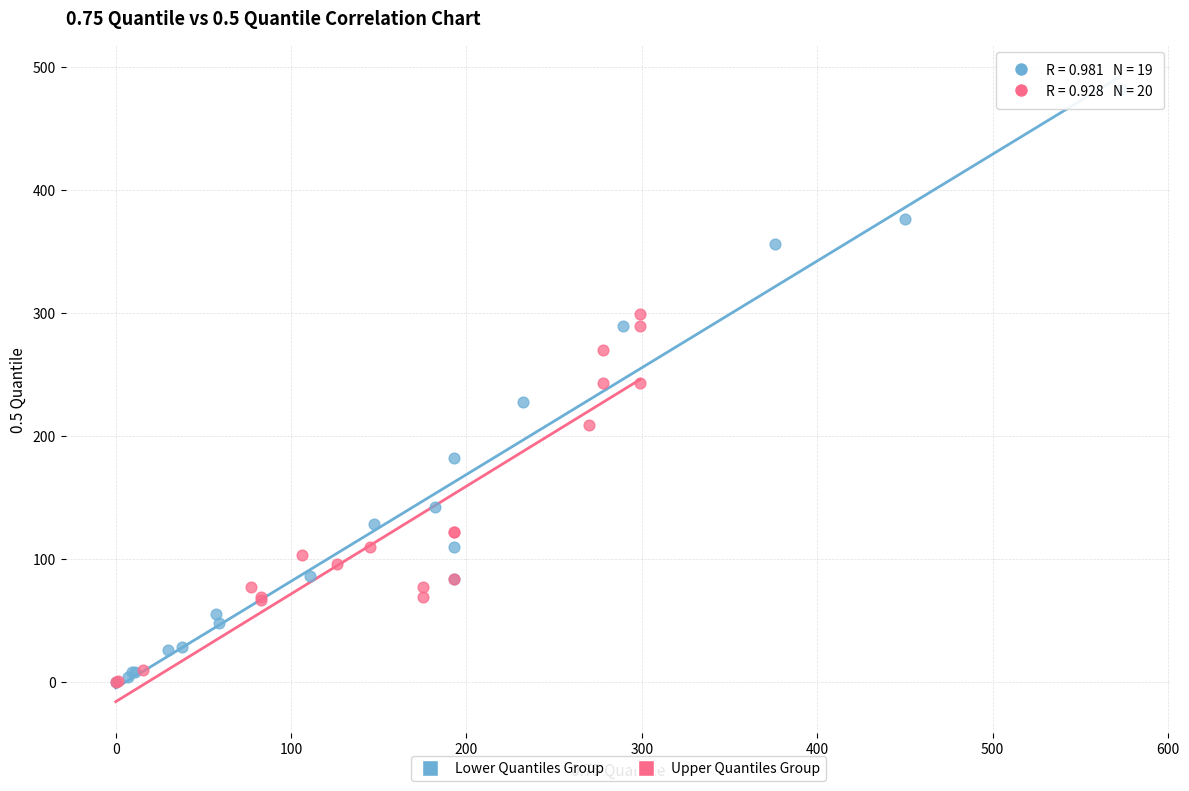

Which series reaches the maximum Y coordinate?

Lower Quantiles Group